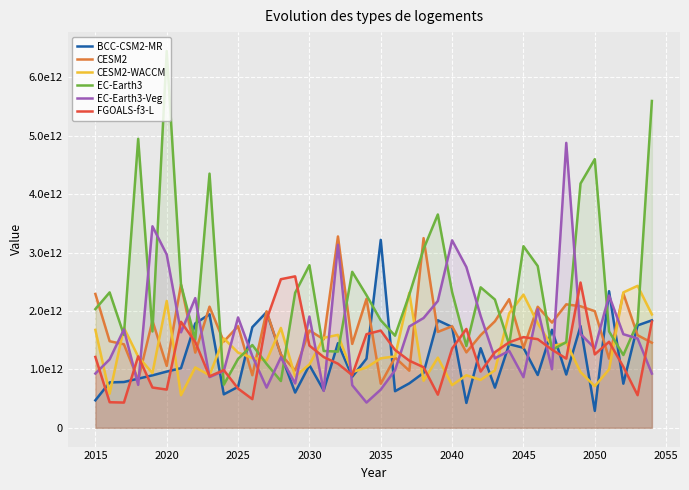

True or false: FGOALS-f3-L and BCC-CSM2-MR intersect in this chart.

True